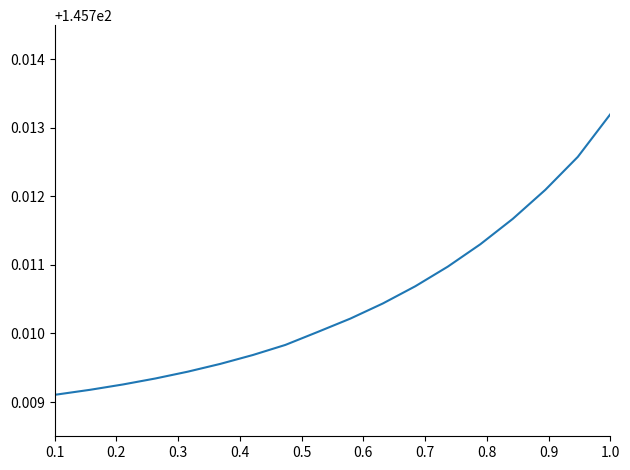

Where is the data nearest to the value 145?

0.1